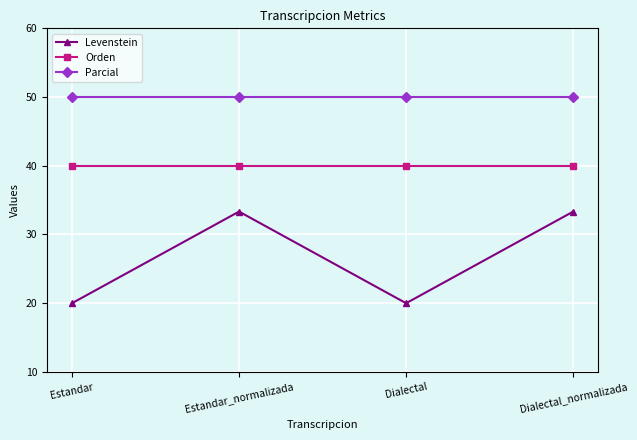

What is the approximate value of Orden at Estandar_normalizada?

40.0